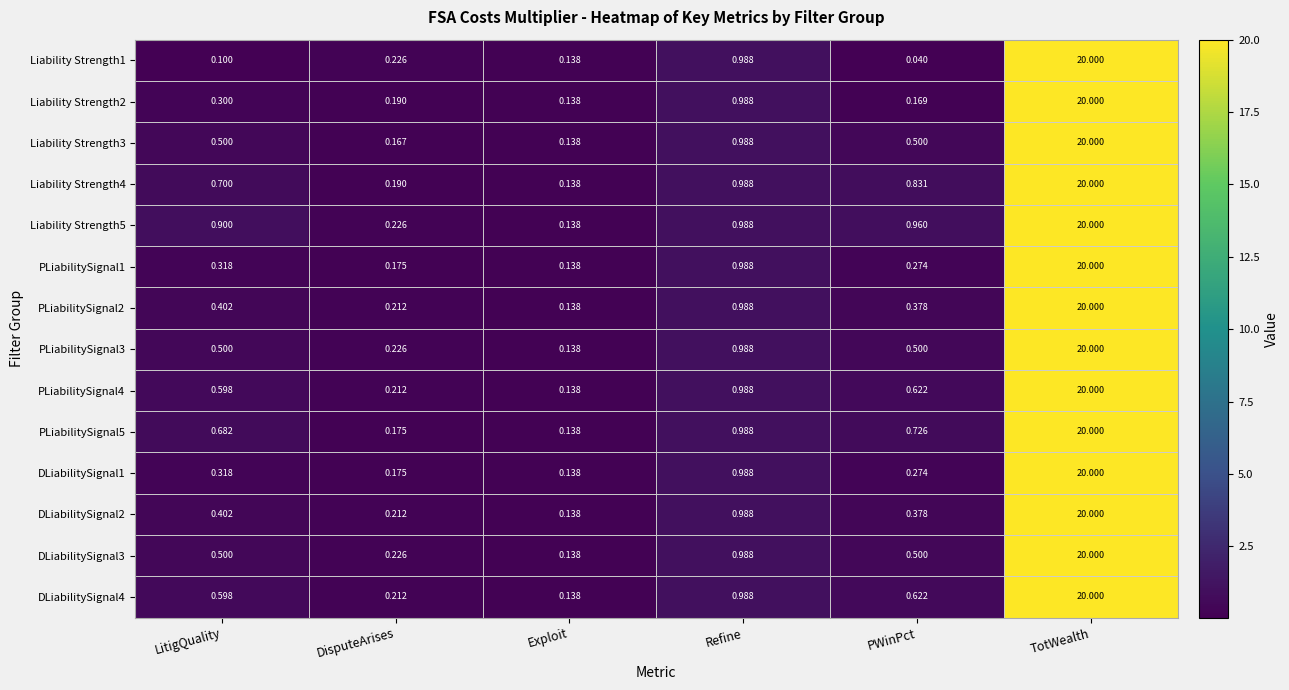

Which category has the highest value across all series?

TotWealth